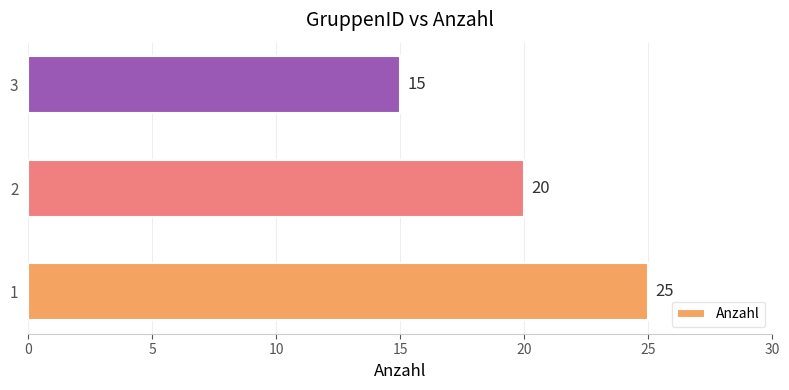

What is the change in value from 2 to 3?

-5